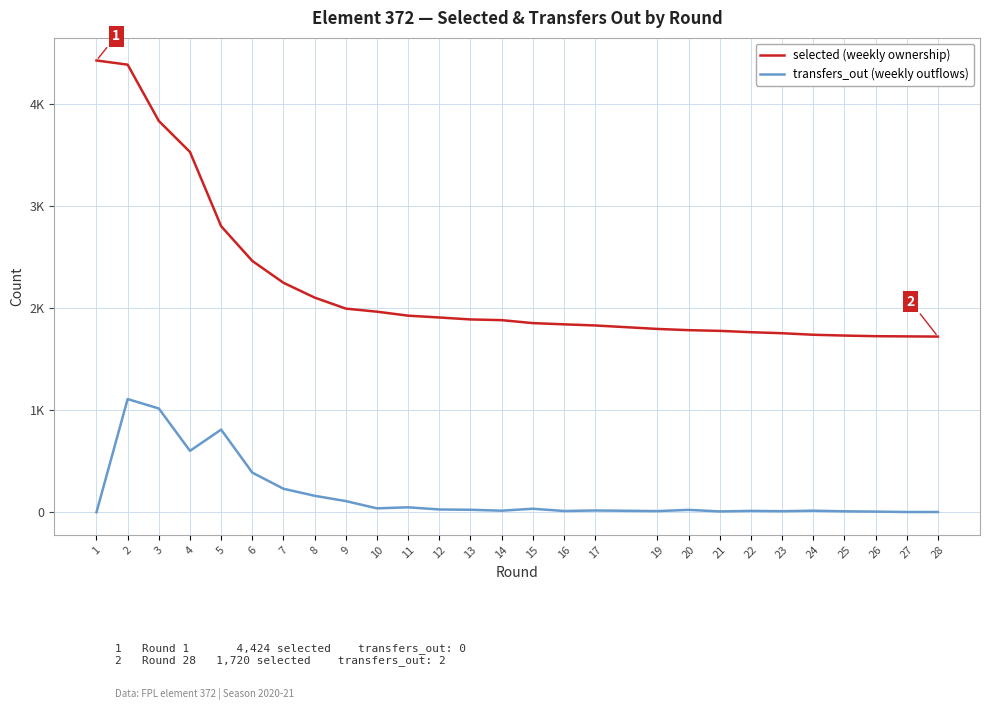

Is it true that selected (weekly ownership) equals 1783 at 20?

True